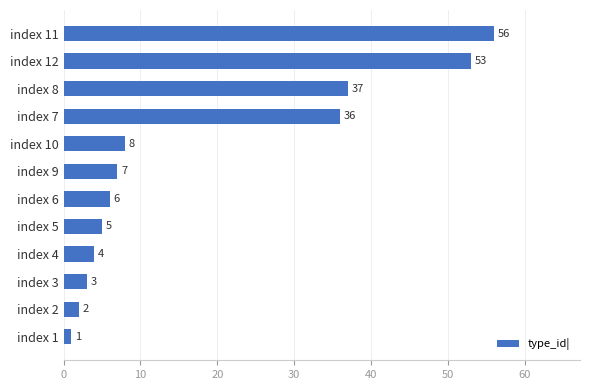

At which label is the value closest to 28?

index 7